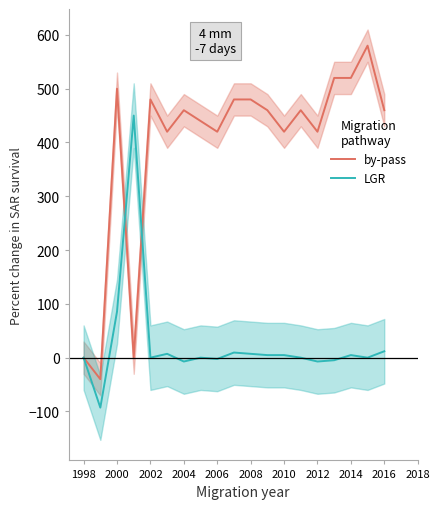

What is the minimum value for by-pass?

-40.0